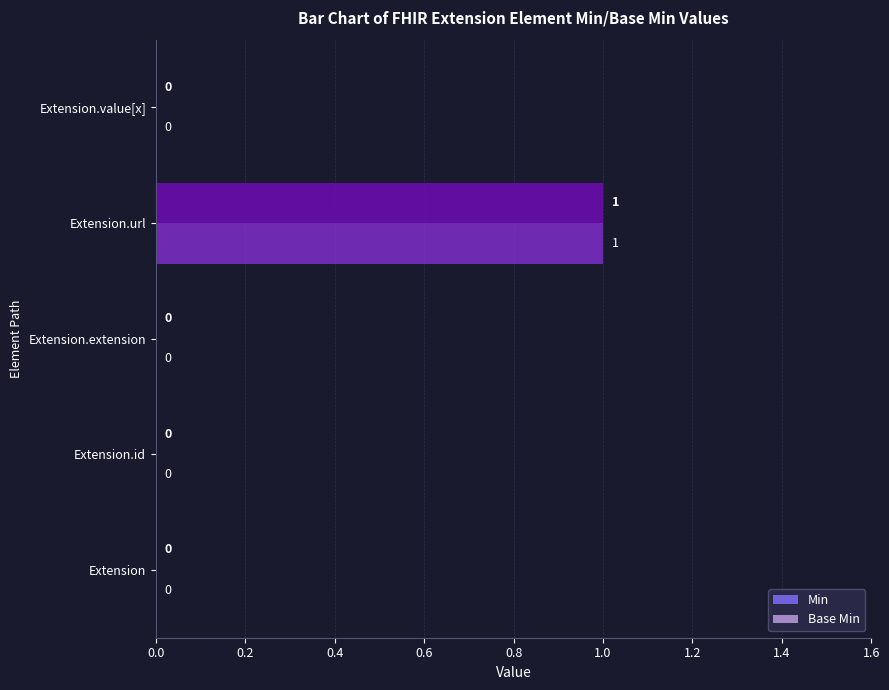

True or false: Base Min has a value of 0 at Extension.id.

True